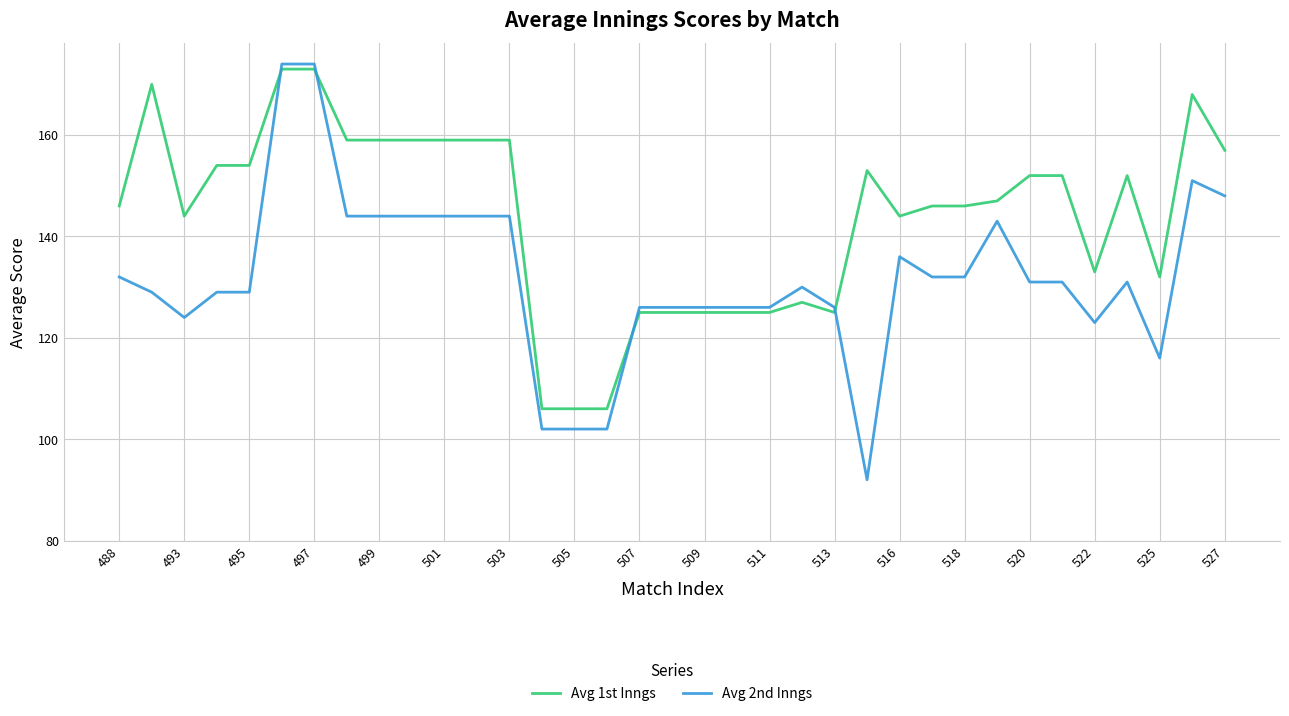

Which series has the largest total across all categories?

Avg 1st Inngs